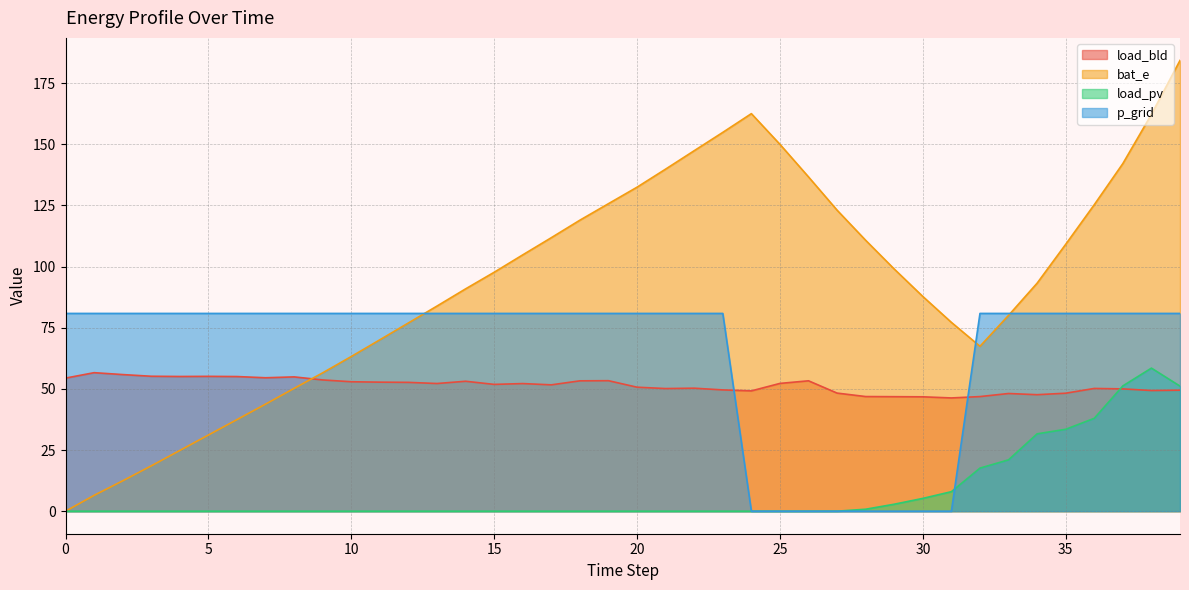

How many interior local peaks does the load_pv series have?

1